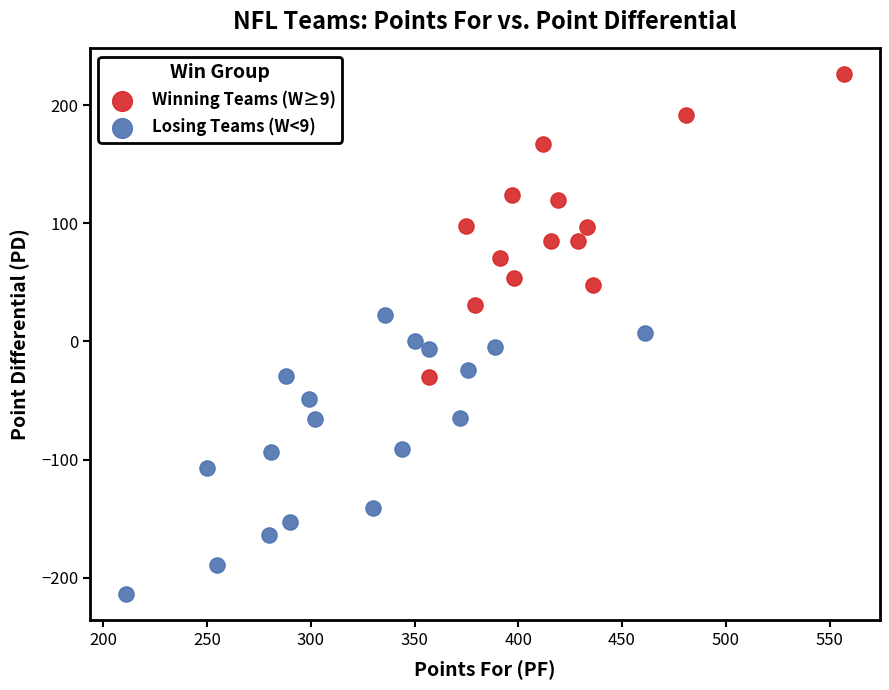

Which series contains the highest Y value?

Winning Teams (W≥9)